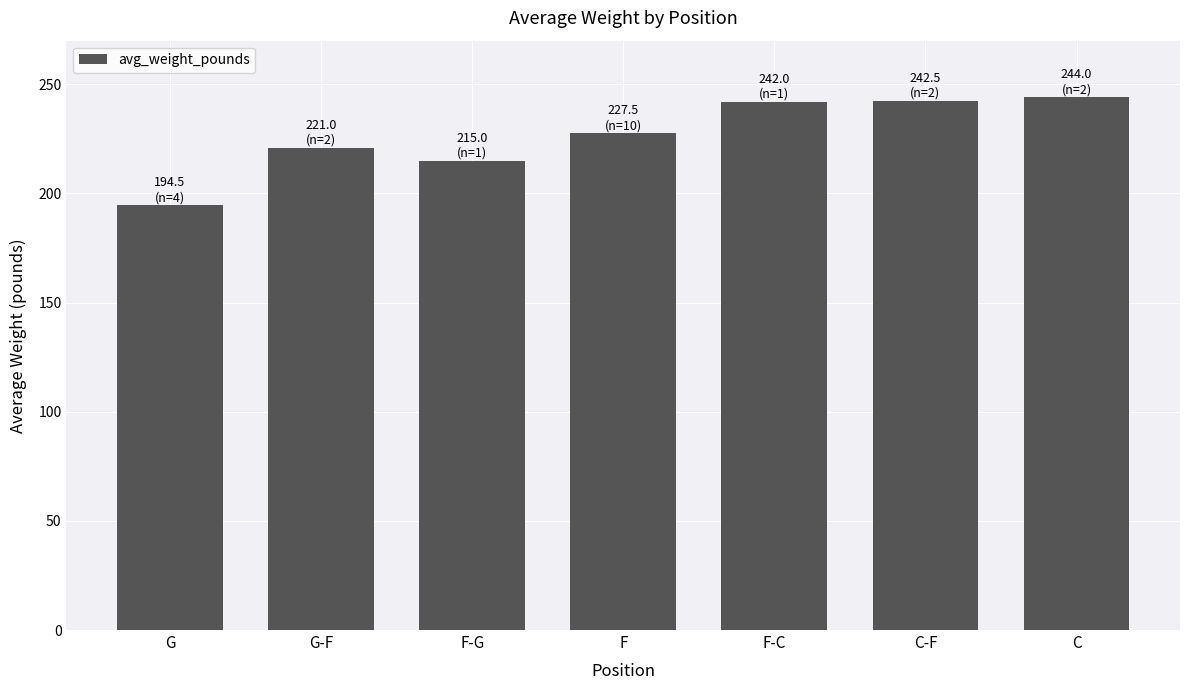

Where does the data first go above 227?

F